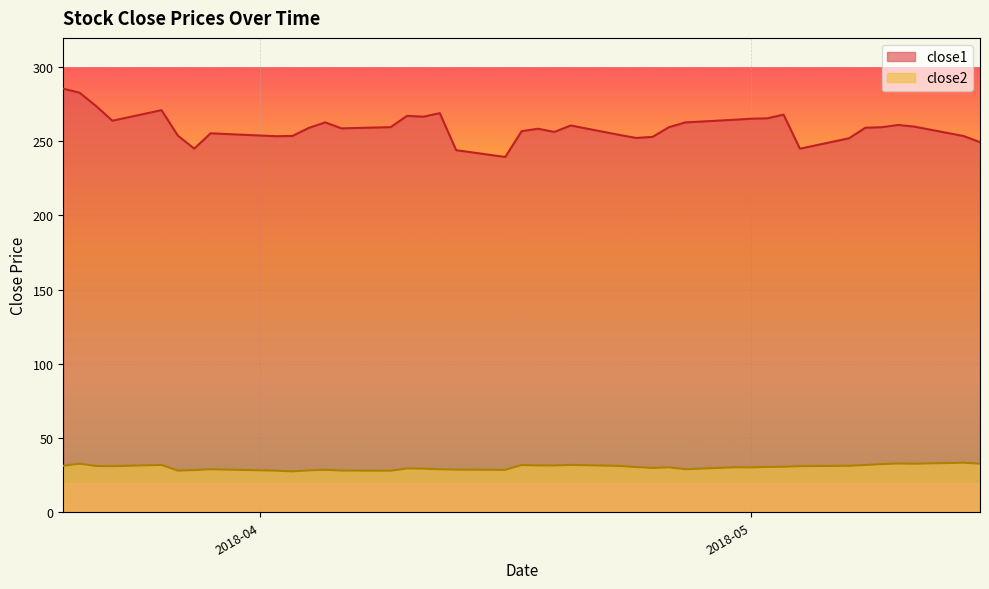

What is the label of the 6th point from the right?

2018-05-08